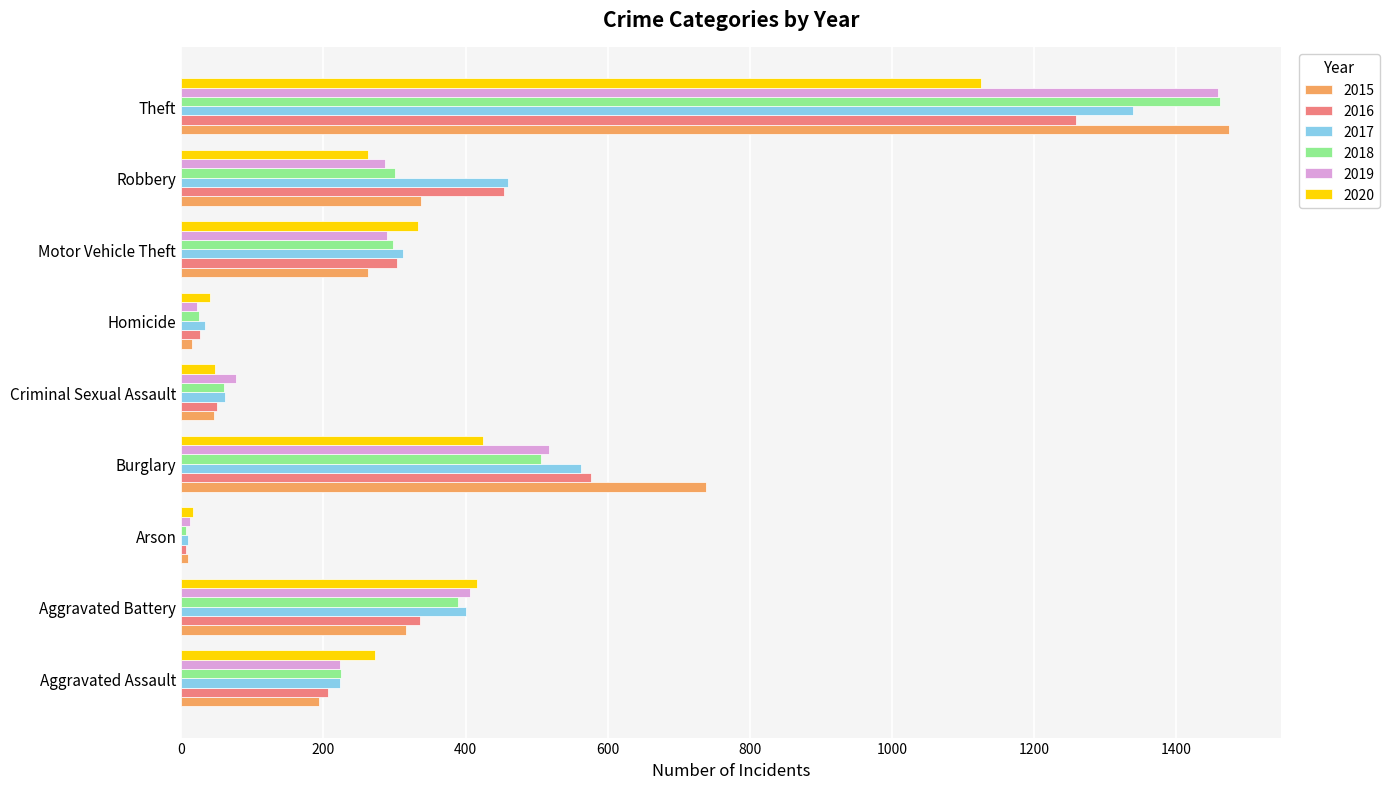

What is the sum of the 2018 values at Aggravated Battery and Arson?

396